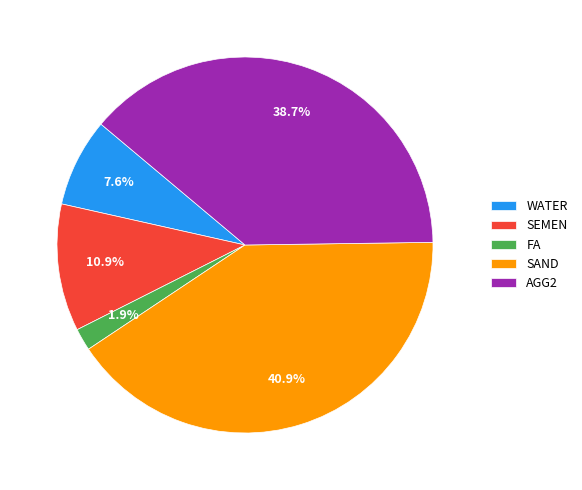

What is the total percentage of WATER and SEMEN?

18.5%